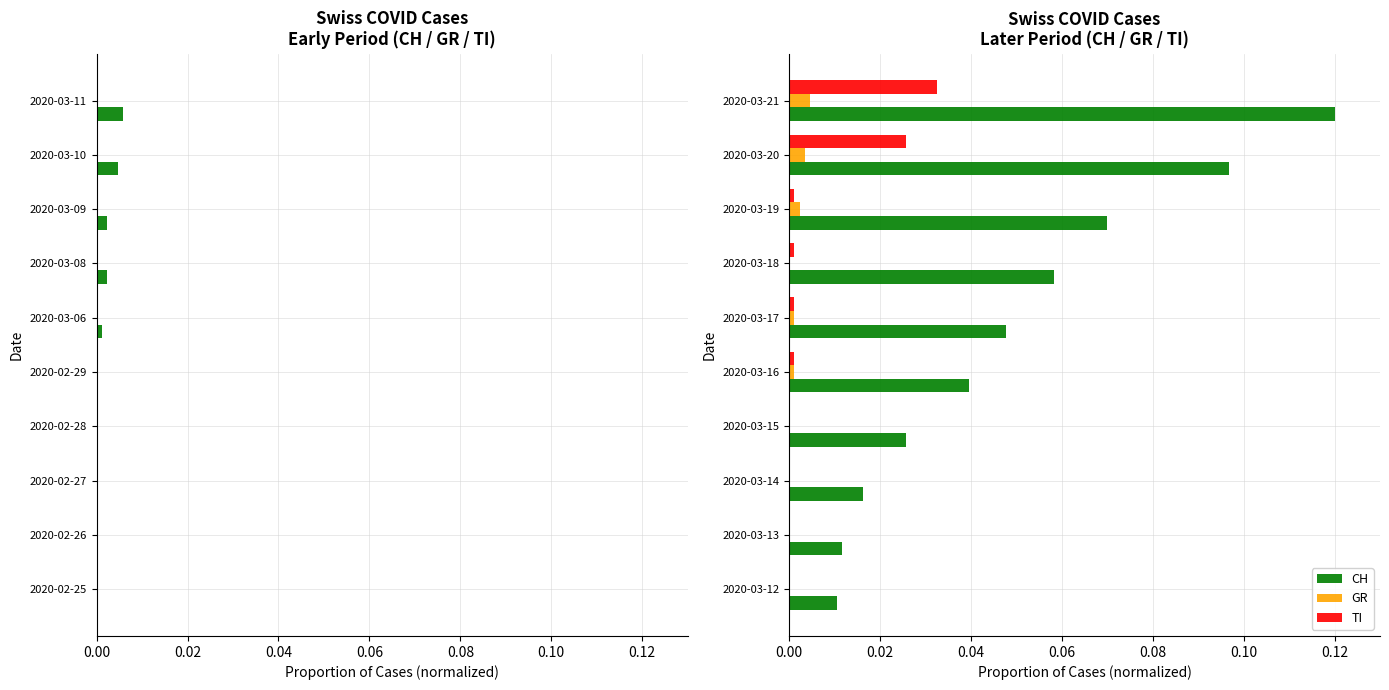

True or false: CH has a value of 0.0 at 2020-03-15.

False